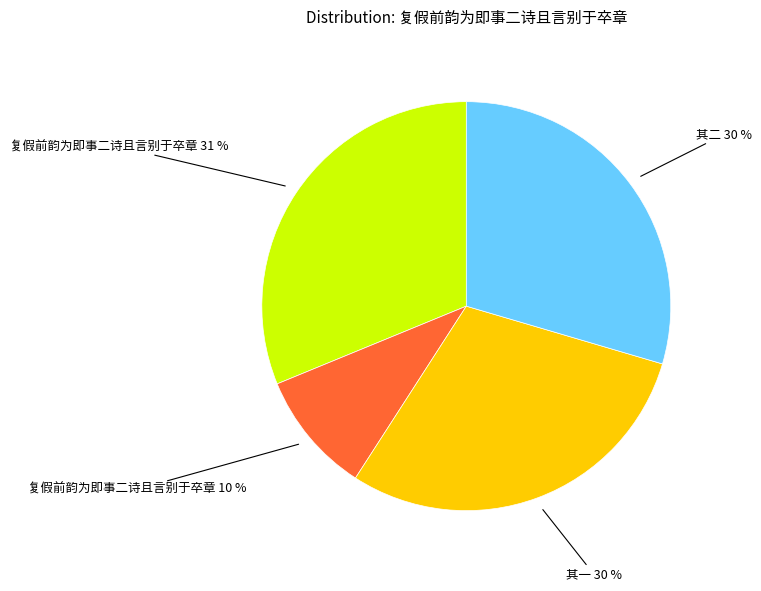

Is there a majority slice in this chart?

No